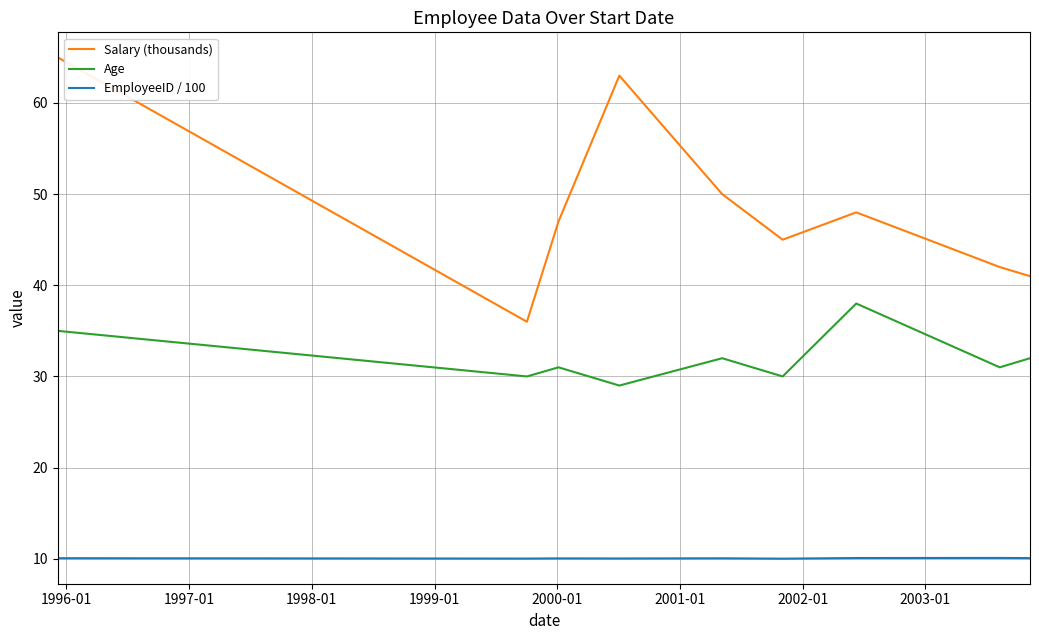

What is the maximum value for Salary (thousands)?

65.0